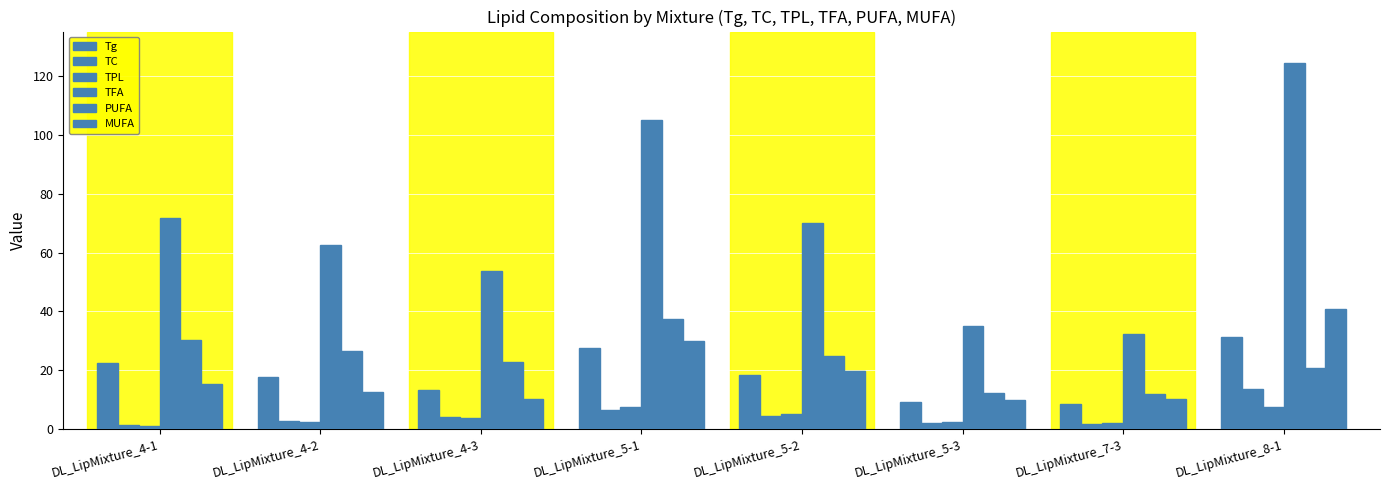

The value of PUFA at DL_LipMixture_5-3 is 3.6. True or false?

False